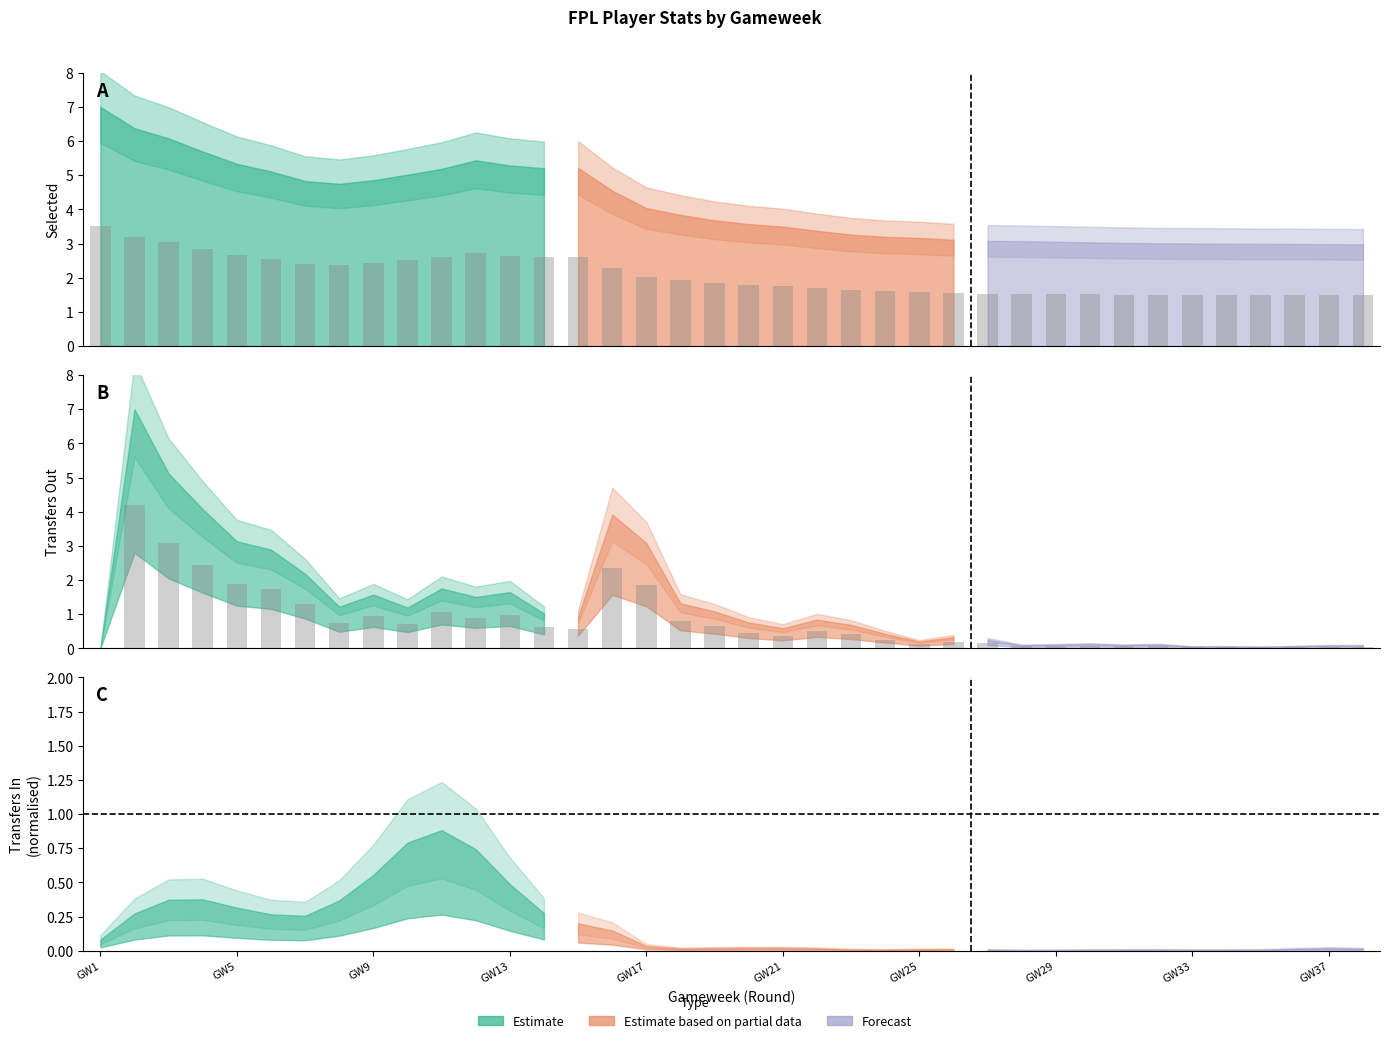

Which series changed the most between 22 and 38?

transfers_out